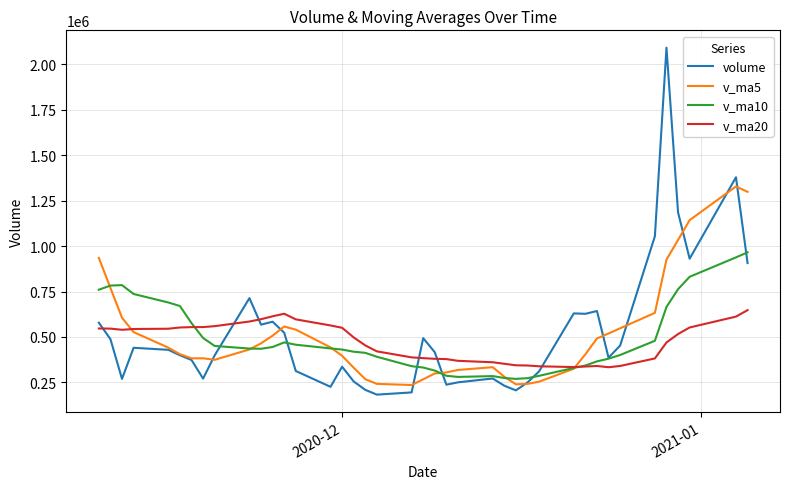

What is the difference between the maximum and minimum values in the v_ma10 series?

696543.1